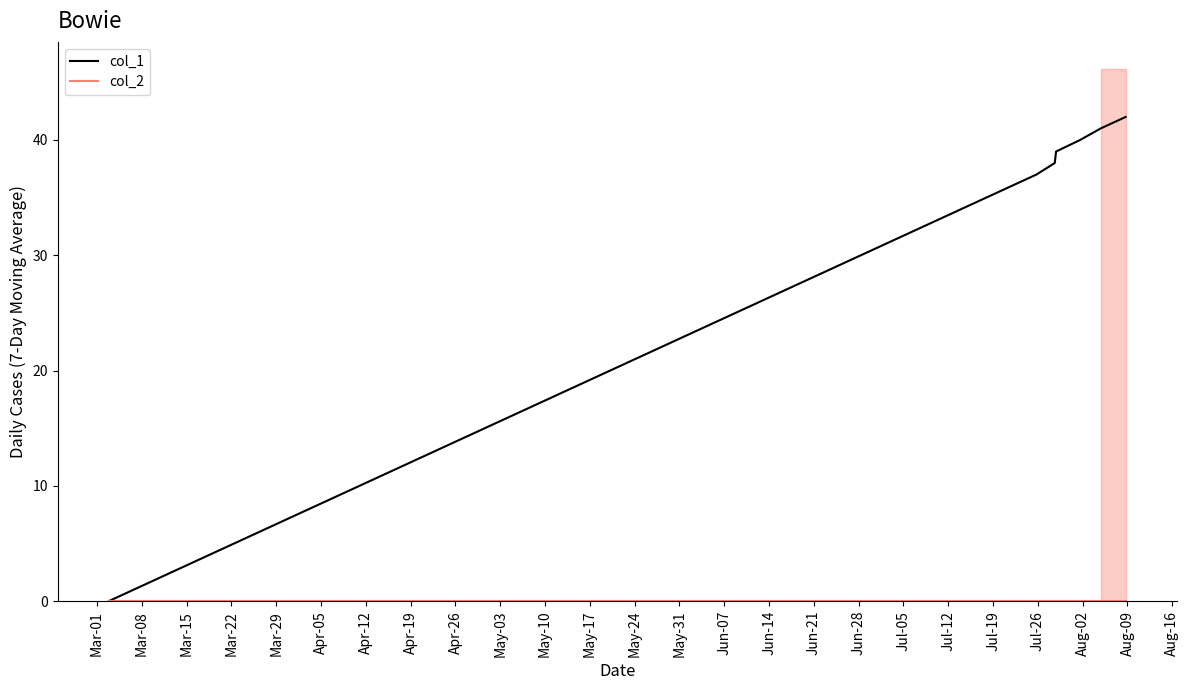

How many series are shown in this chart?

2